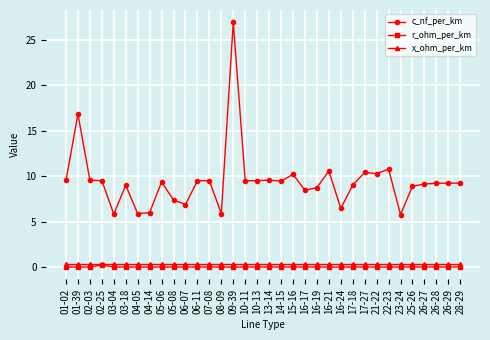

What are all the series names shown in the legend?

c_nf_per_km, r_ohm_per_km, x_ohm_per_km